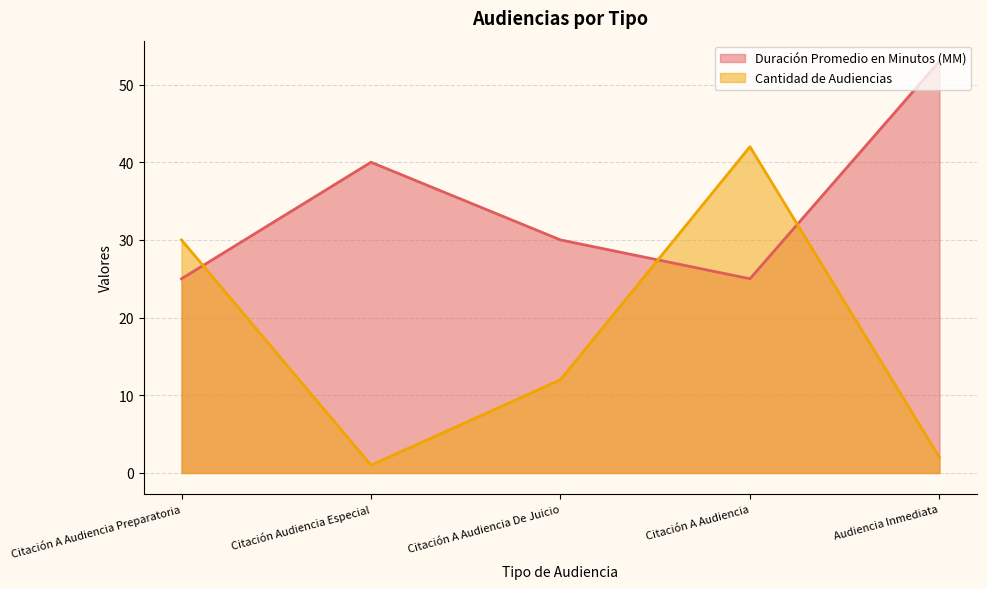

Which series changed the most between Citación Audiencia Especial and Audiencia Inmediata?

Duración Promedio en Minutos (MM)